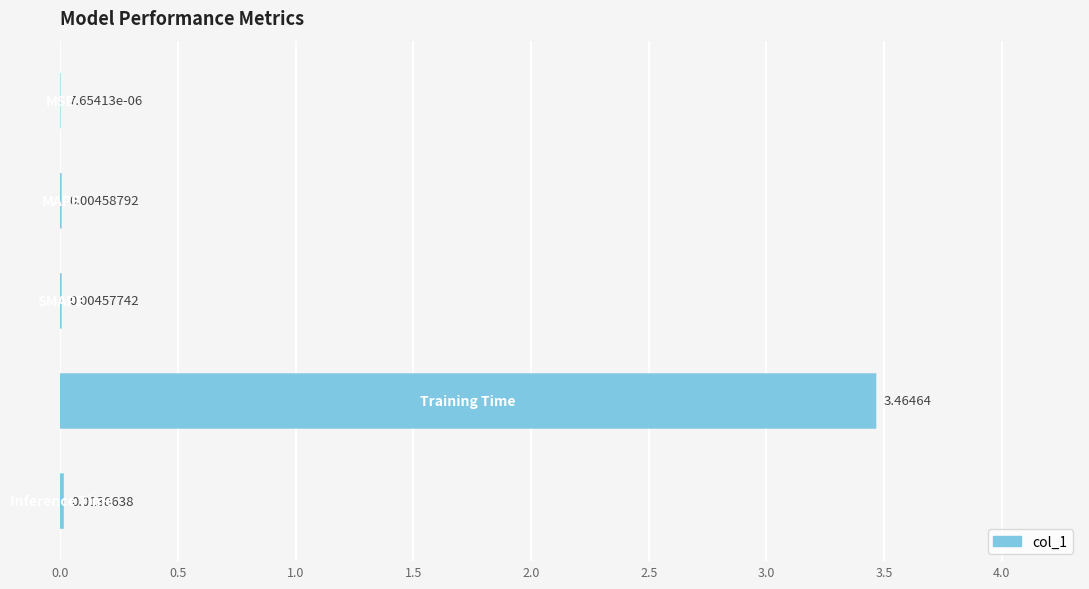

True or false: the data shows 0.0 at 2.0.

False